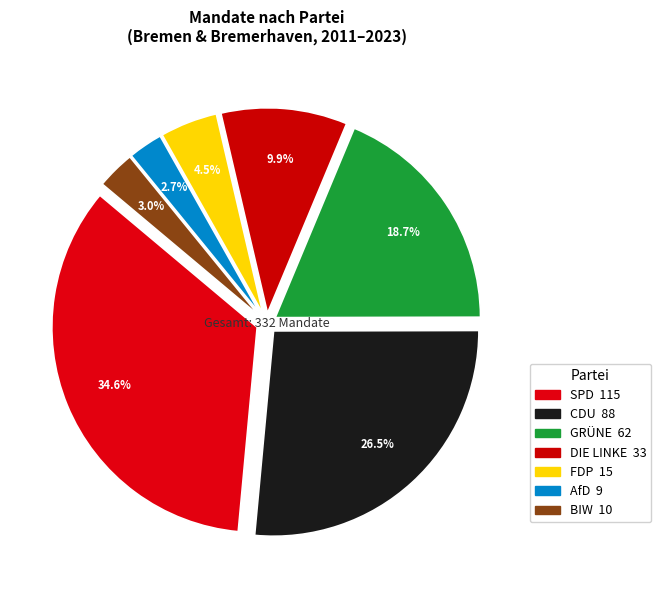

What portion of the pie excludes SPD?

65.4%